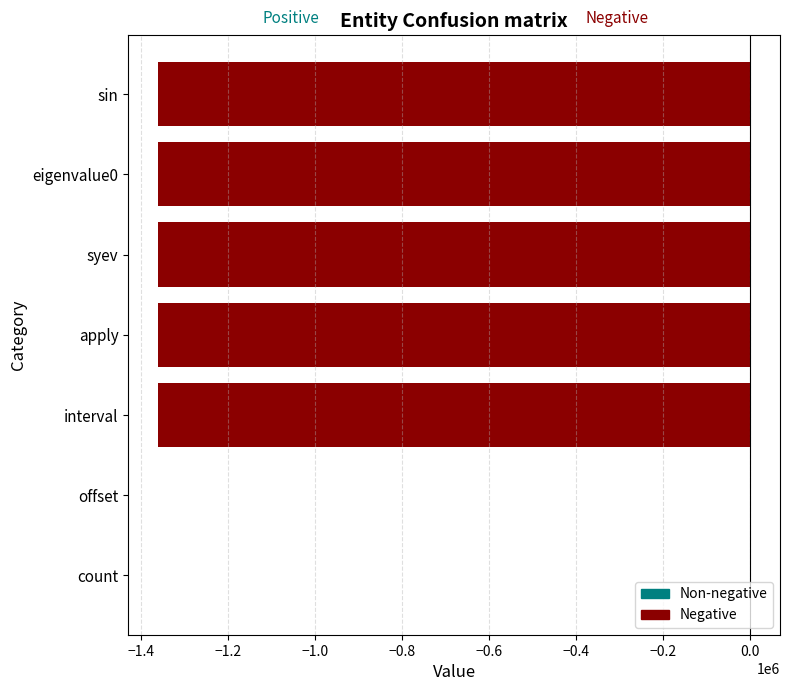

Where is the data nearest to the value -680119?

syev